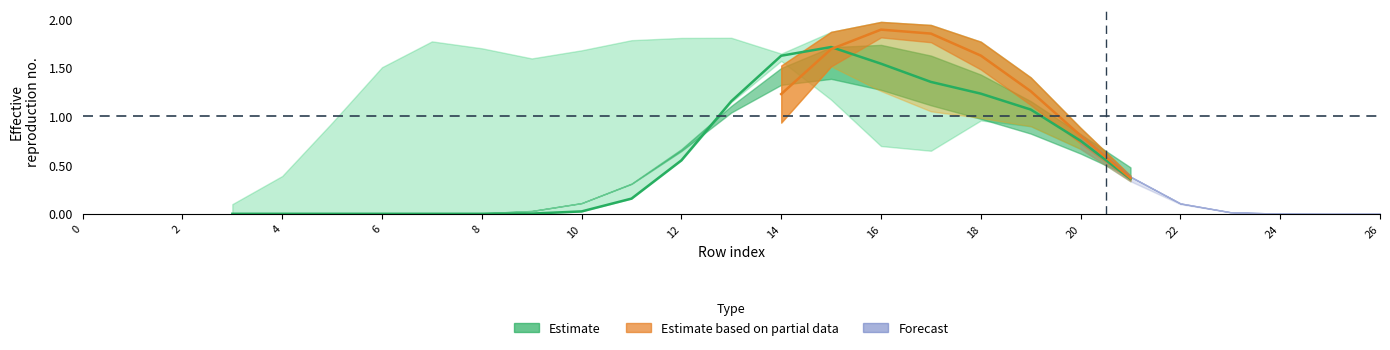

Does the chart have visible grid lines?

No